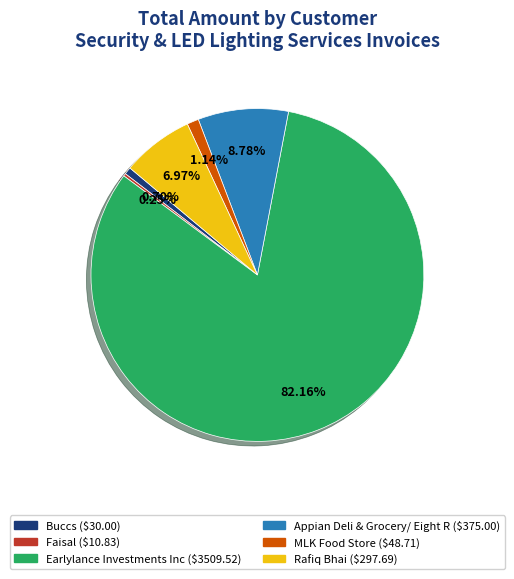

Do Rafiq Bhai and Appian Deli & Grocery/ Eight R together represent more than half of the pie?

No